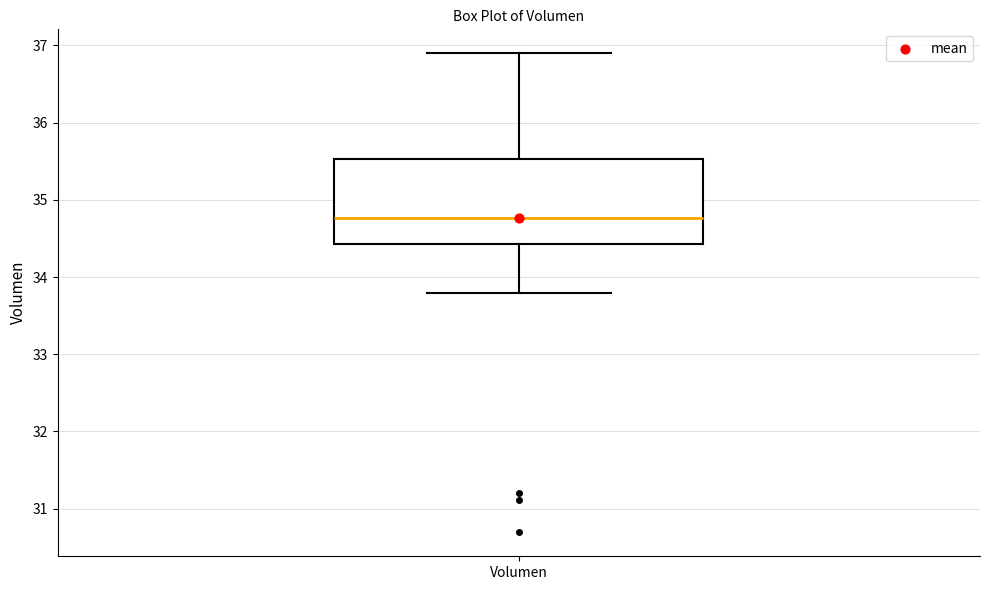

Transcribe this box plot: give where the median line is, the range the box spans, and where the two whiskers end, as read against the y-axis. The values are not printed on the chart, so give them approximately, as read against the axis.

median 34.8, box 34.4 to 35.5, whiskers 33.8 to 36.9